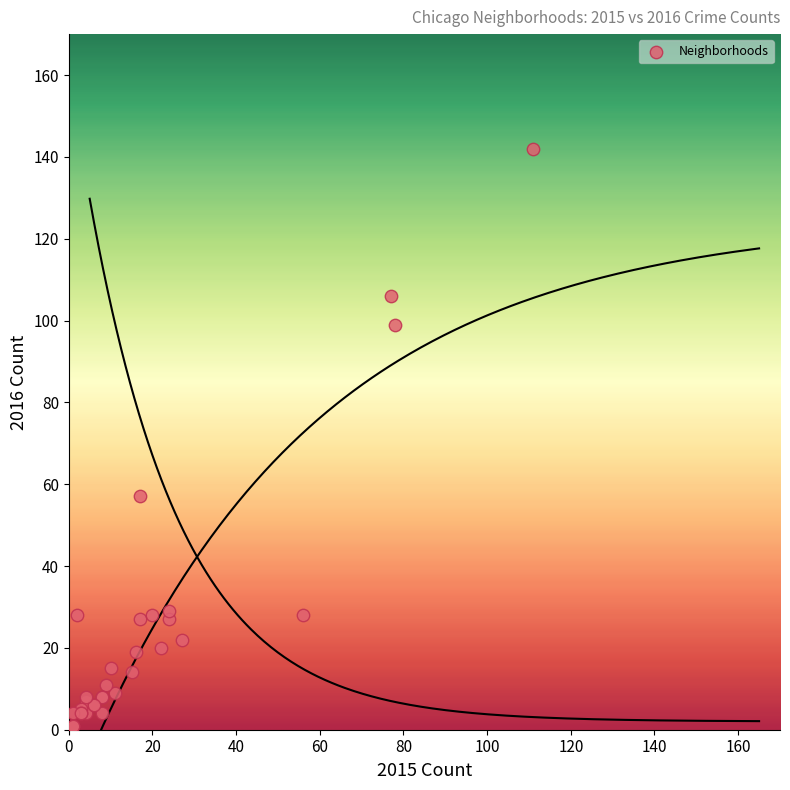

What Y value in the scatter plot is closest to 71?

57